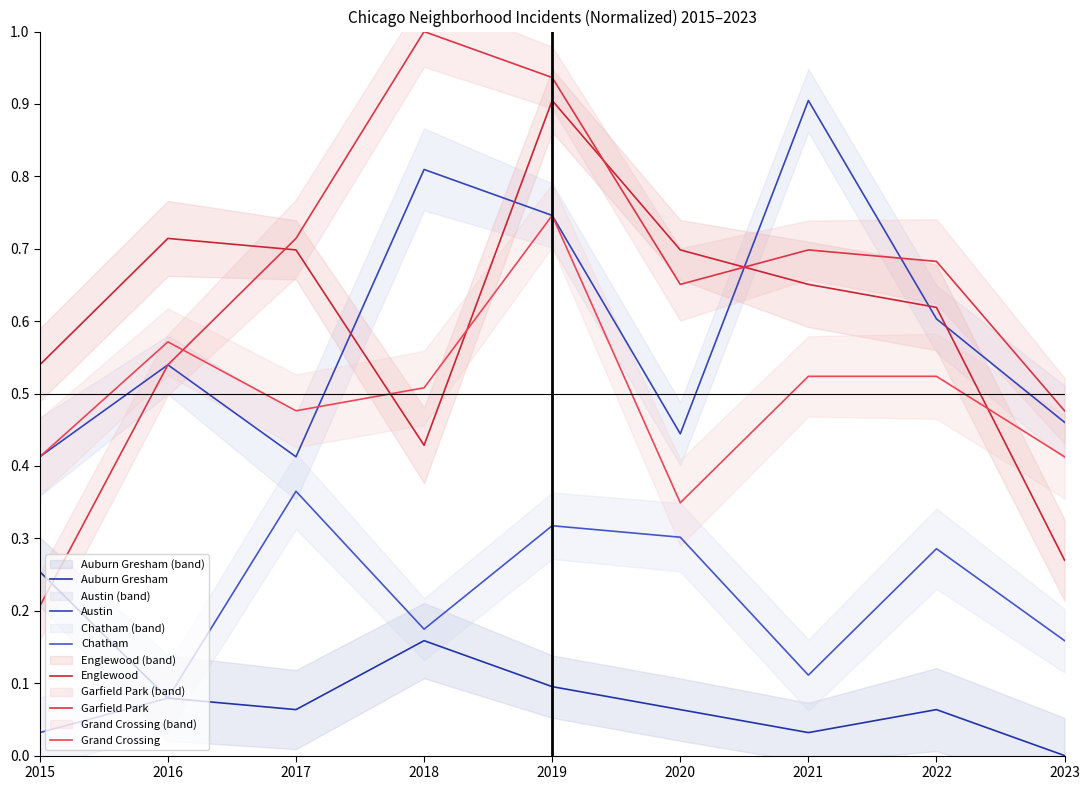

Which series has the widest spread of values?

Garfield Park